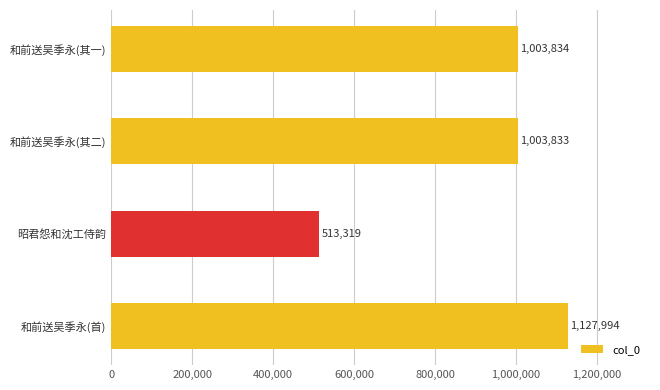

What is the maximum value shown in the chart?

1127994